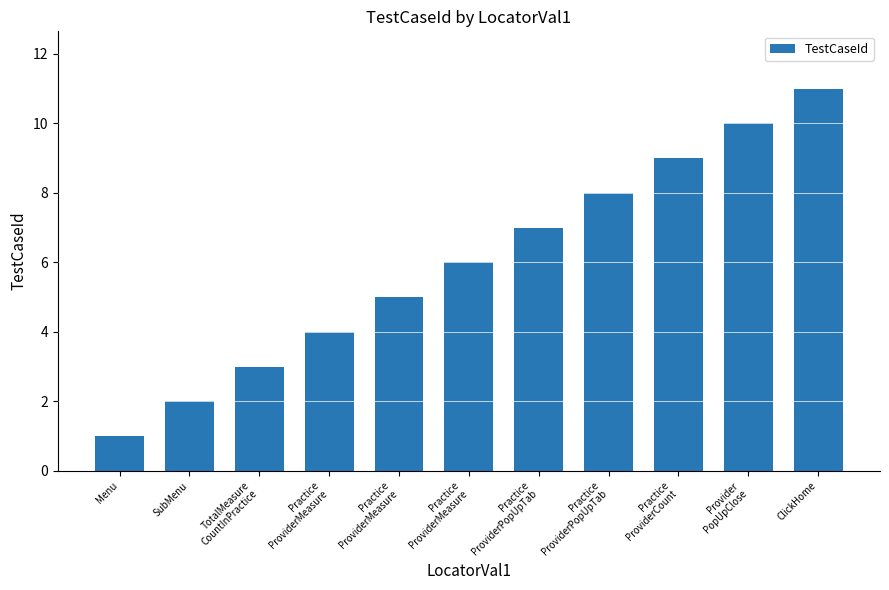

Count the number of categories in the chart.

11